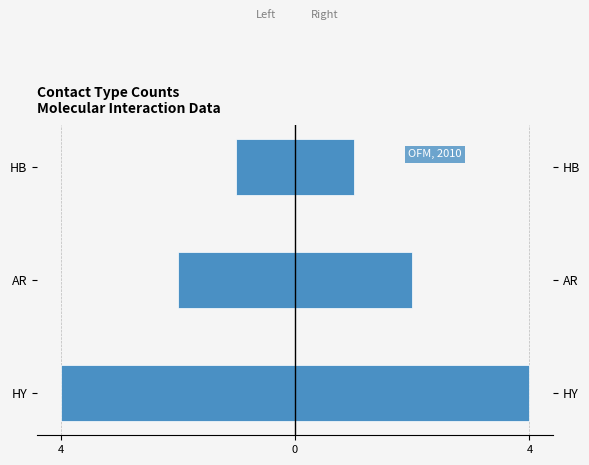

Reading left to right, transcribe all the data shown in this chart.

Count (left): -4	-2	-1
Count (right): 4	2	1